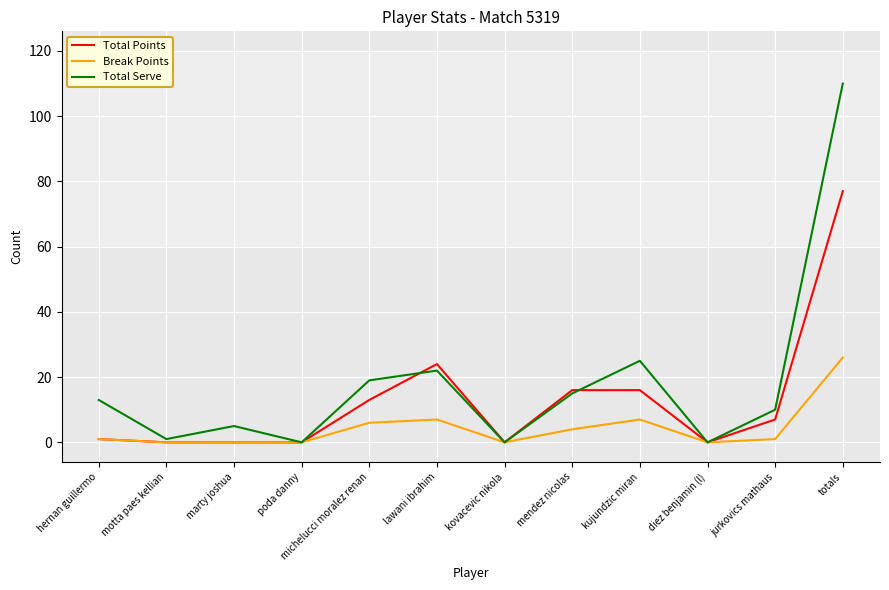

Is it true that Break Points equals 26 at totals?

True